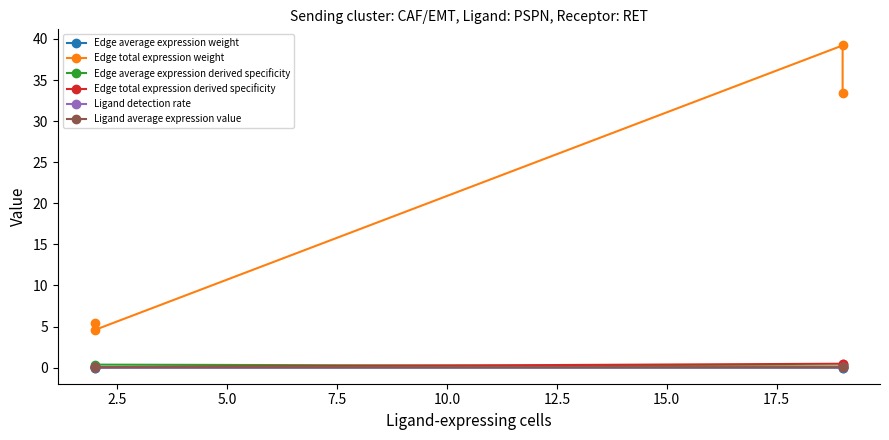

Is it true that Ligand detection rate equals 0.0 at 7.5?

True